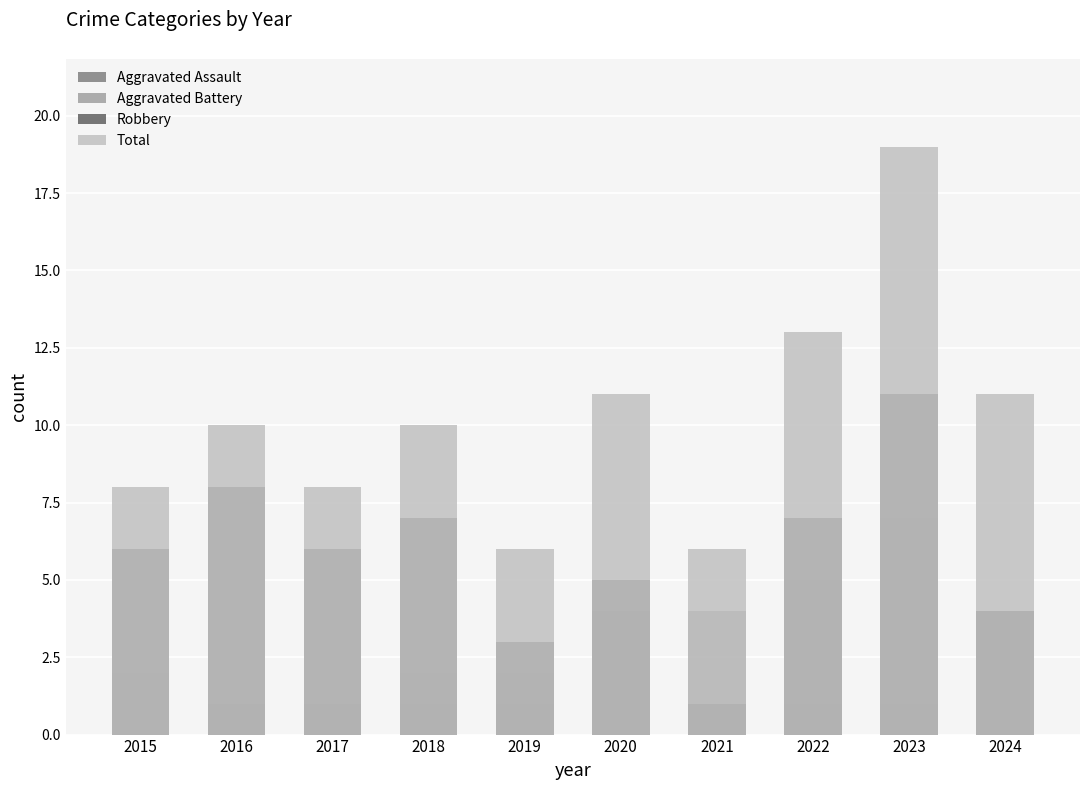

At which category is the sum across all series the highest?

2023